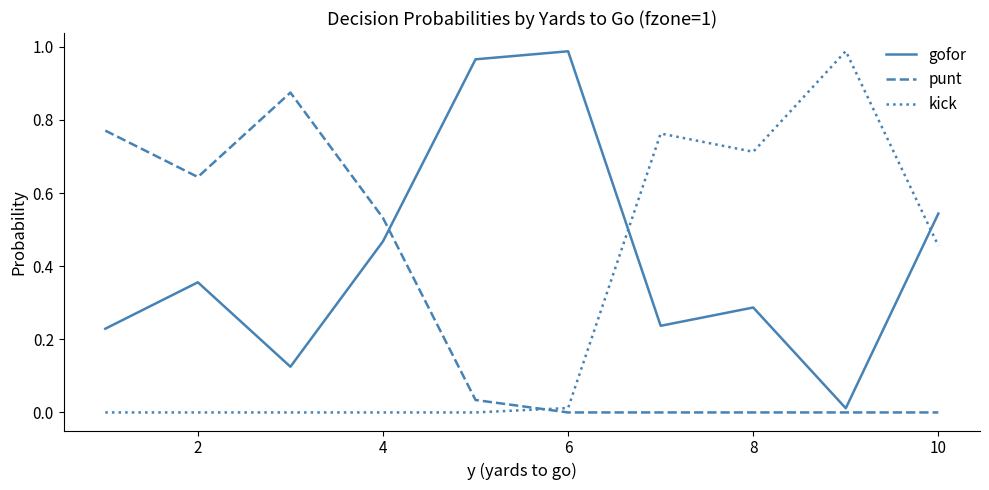

Does the chart have visible grid lines?

No